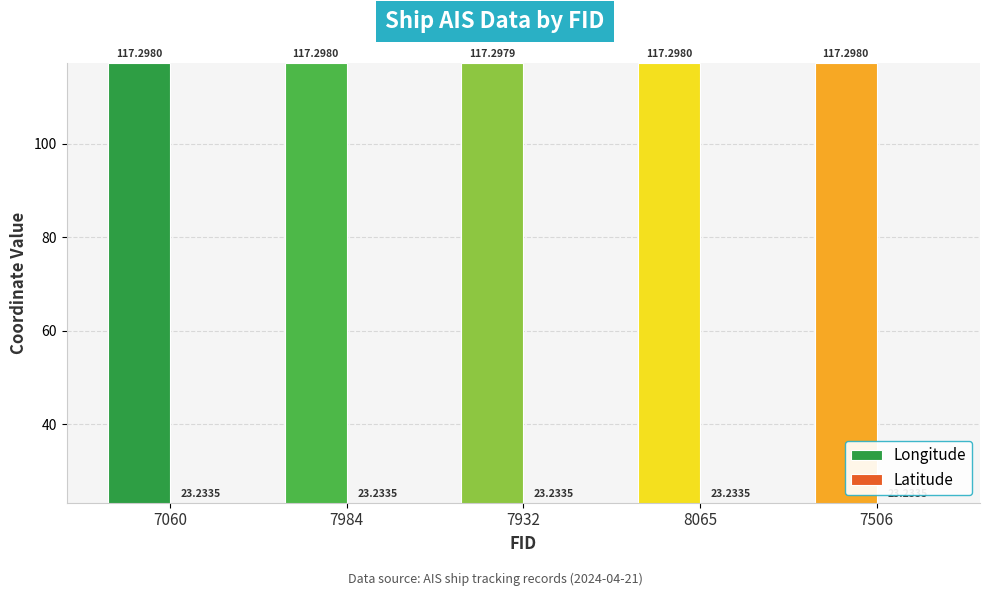

Are the bars horizontal?

No